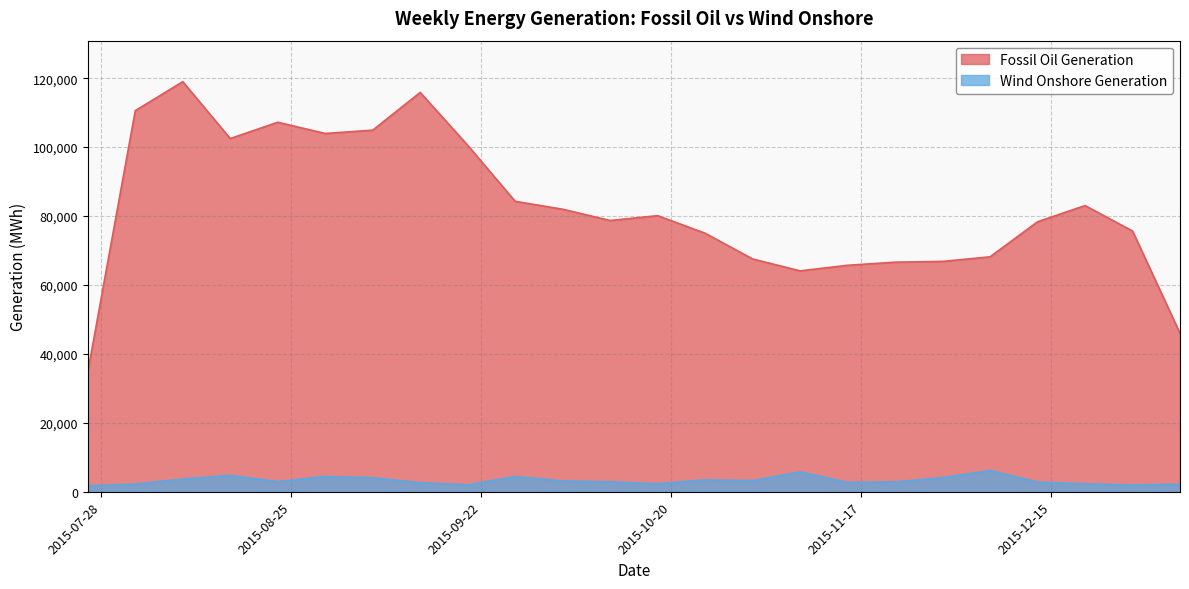

Rank the series at 2015-11-15 from highest to lowest value.

Fossil Oil Generation, Wind Onshore Generation